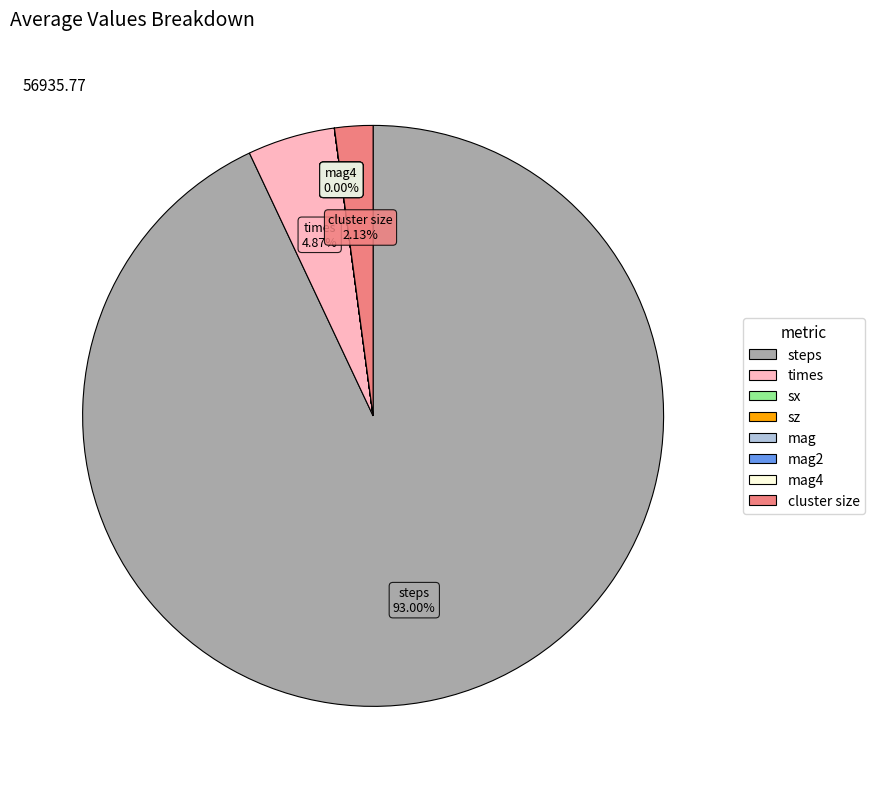

How much of the chart is everything except mag2?

100.0%